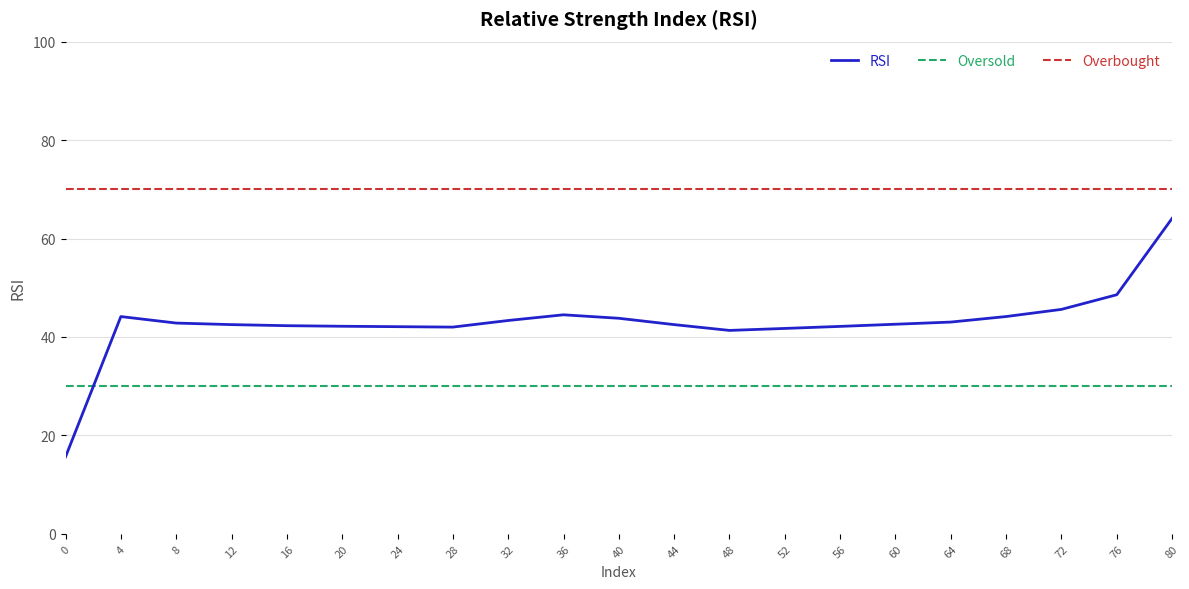

The value of Overbought at 44 is 70.0. True or false?

True